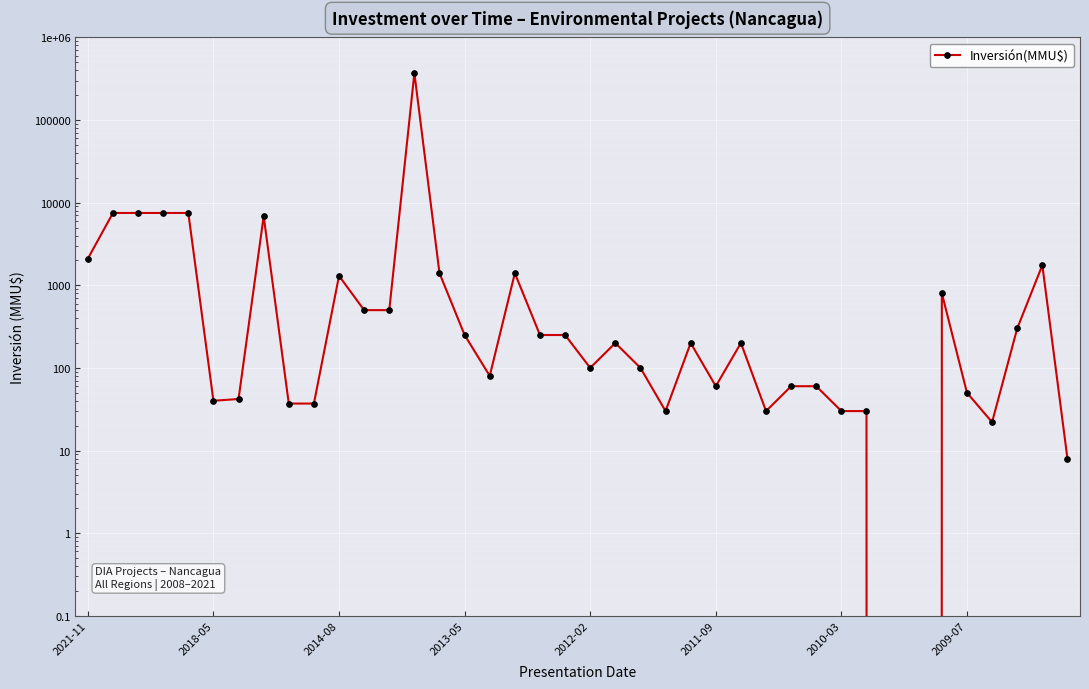

List the labels in order of value, smallest first.

32, 33, 39, 36, 23, 27, 30, 31, 8, 9, 2011-09, 2010-03, 35, 25, 28, 29, 16, 20, 22, 21, 24, 26, 15, 18, 19, 37, 11, 12, 34, 10, 14, 17, 38, 2021-11, 2009-07, 2018-05, 2014-08, 2013-05, 2012-02, 13